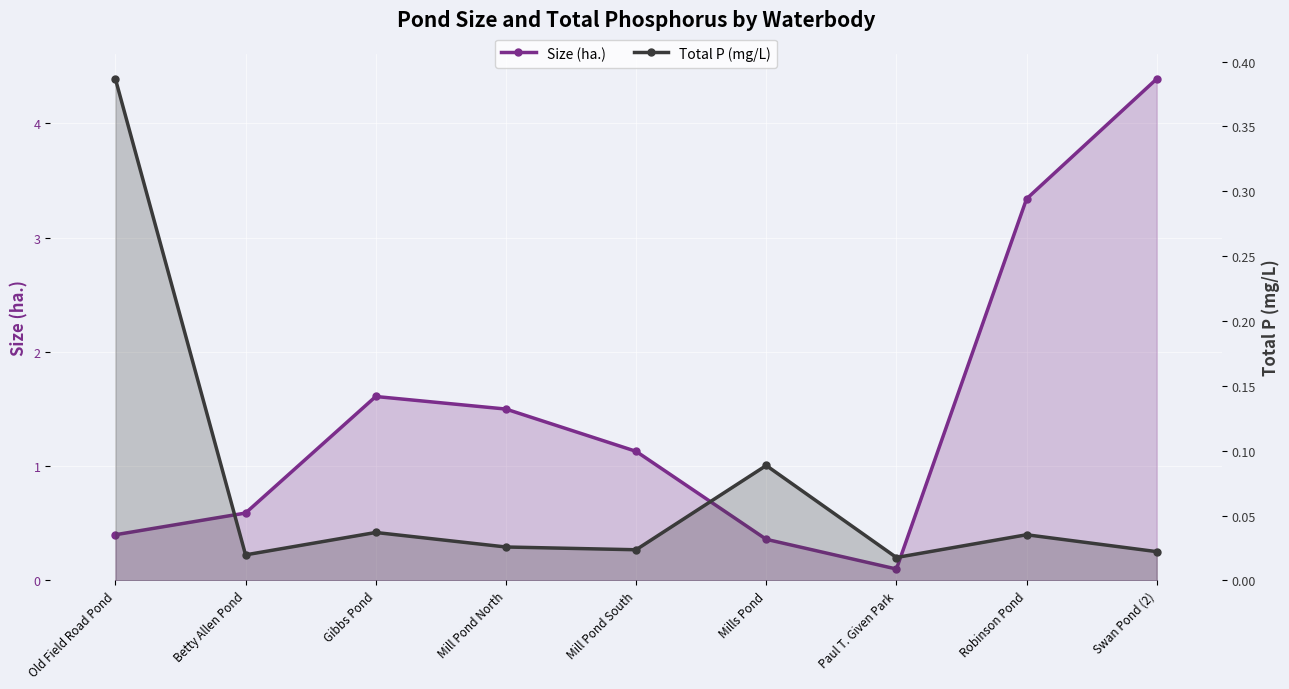

What is the total value across all series at Mills Pond?

0.4